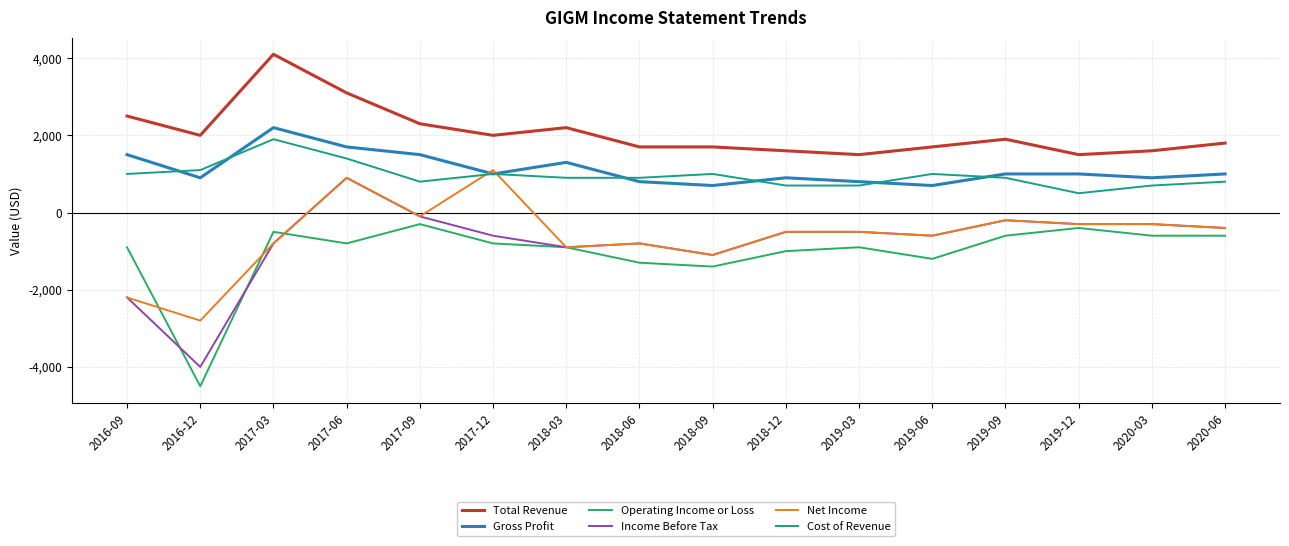

Where is Income Before Tax nearest to the value -1550?

2018-09